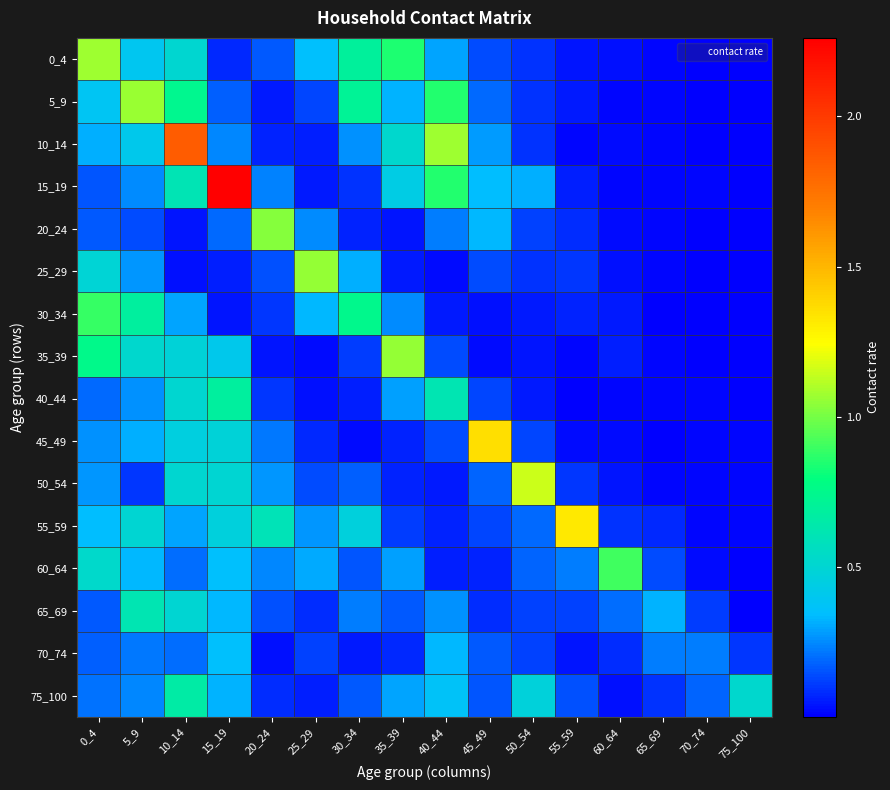

The value of 40_44 at 30_34 is 0.1. True or false?

True